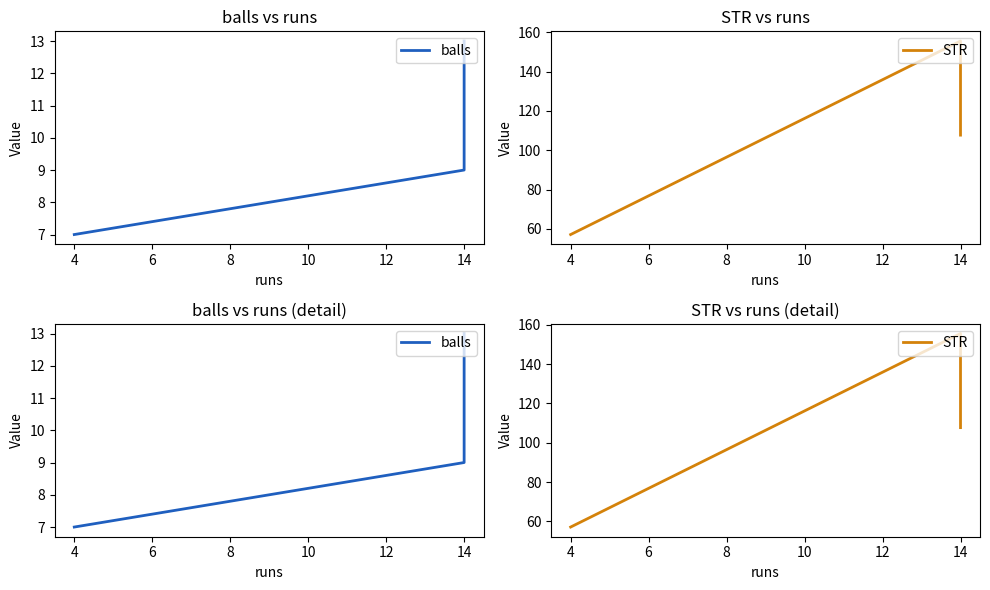

What is the difference between the highest and lowest values at 14?

146.6